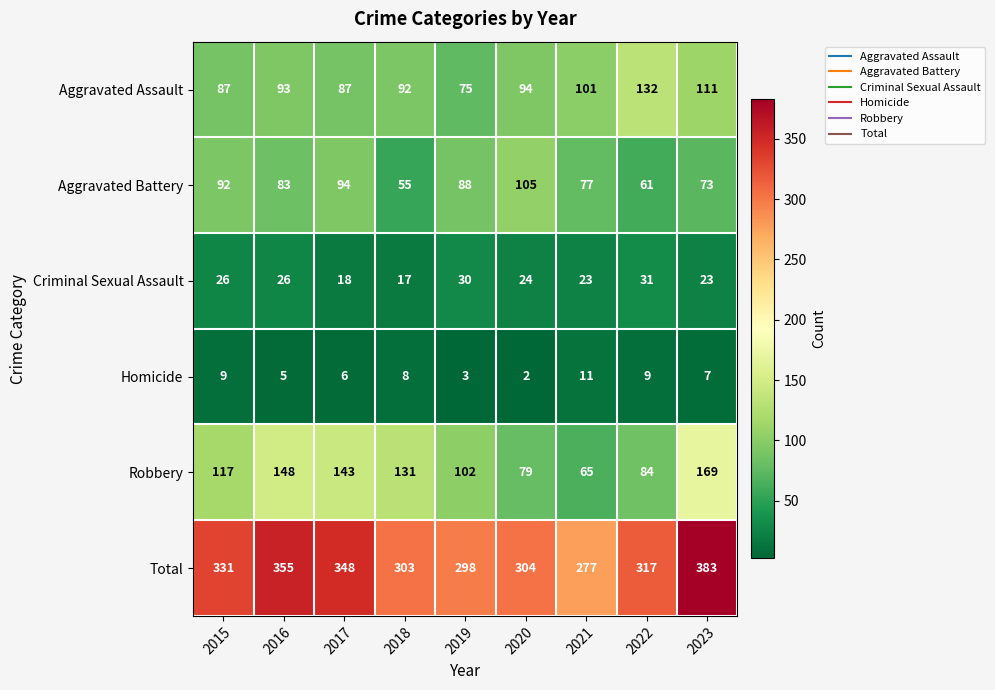

At which category does the chart reach its minimum across all series?

2020